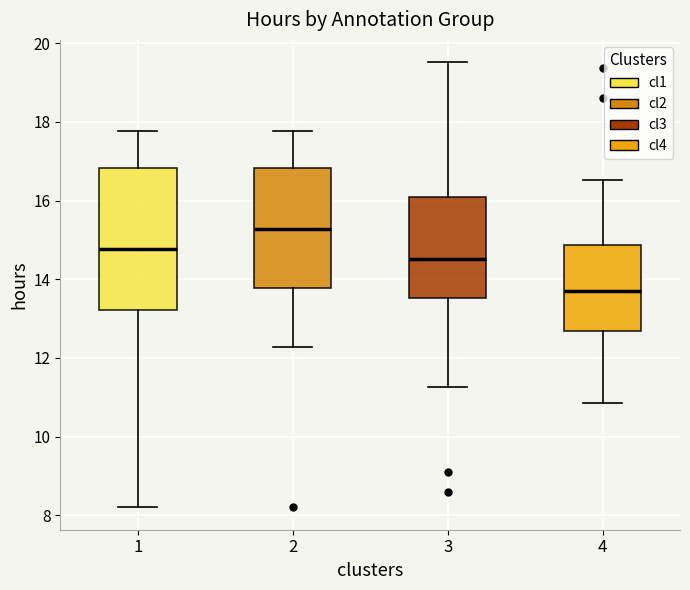

Which box has the highest median line?

2